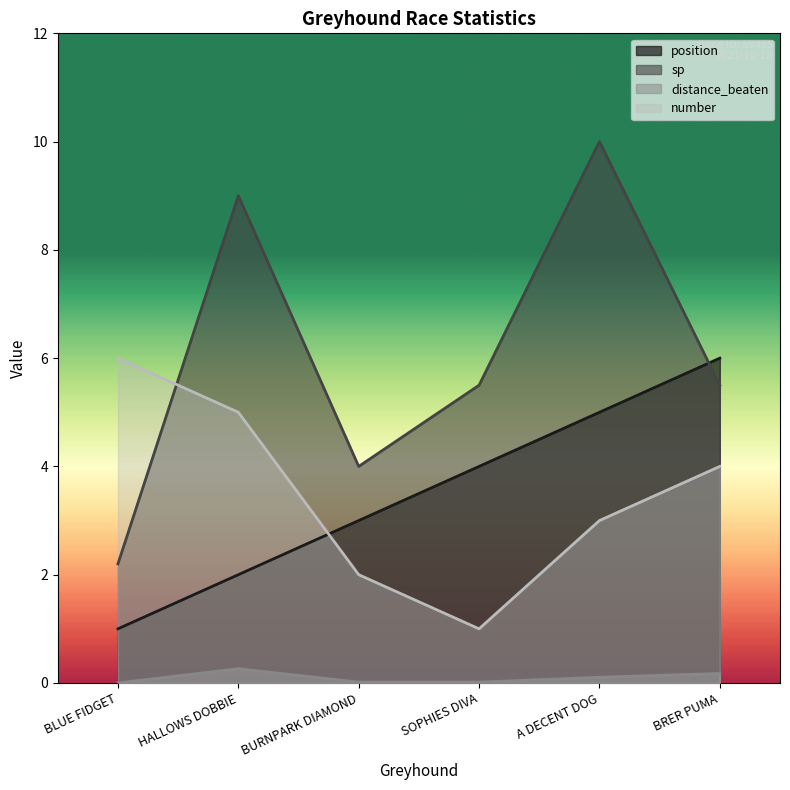

Which series has the widest spread of values?

sp